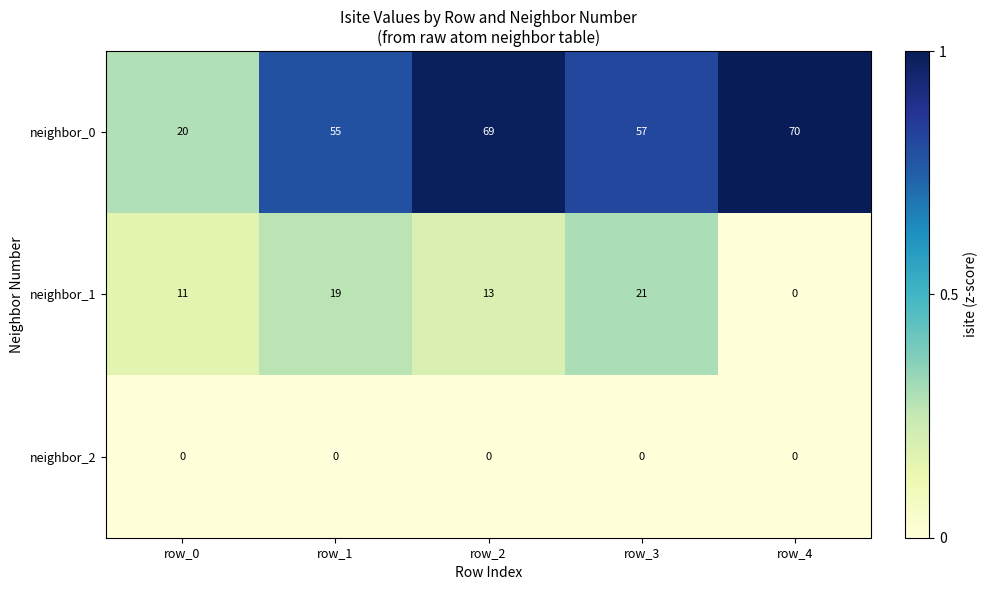

The neighbor_1 series shows 11 at row_0. True or false?

True